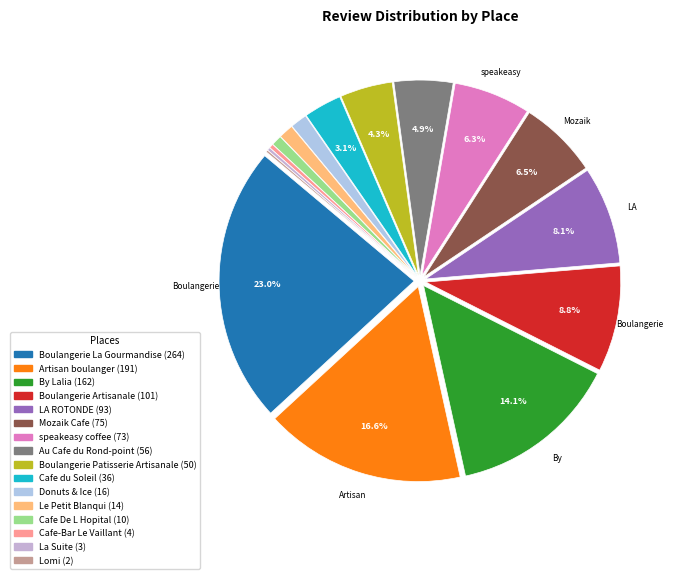

How many segments does this pie chart have?

16